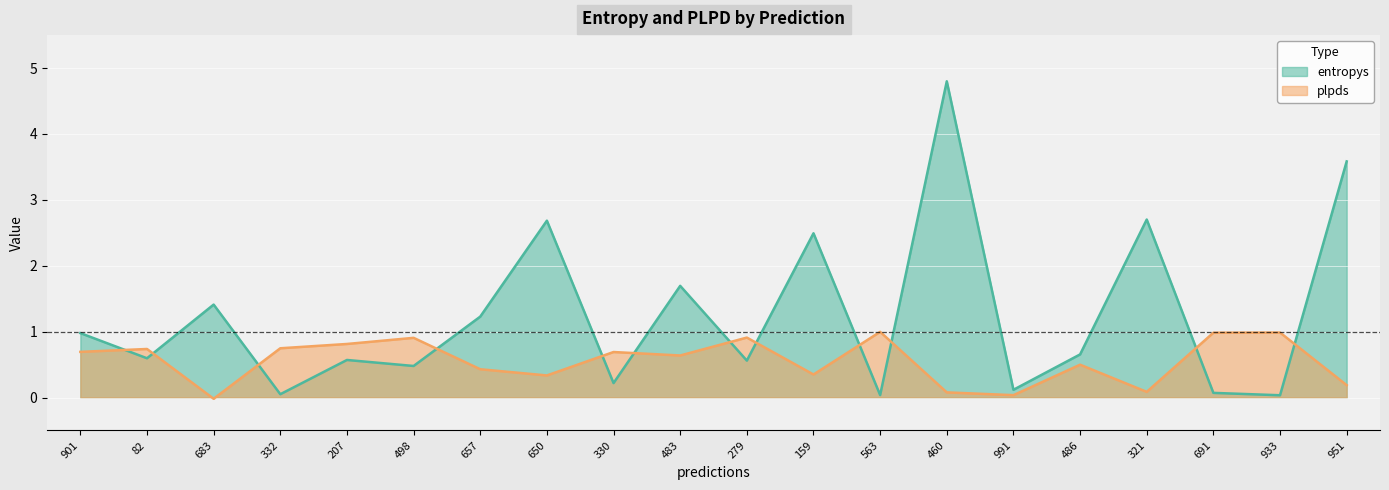

Between 82 and 159, which series saw the biggest shift?

entropys